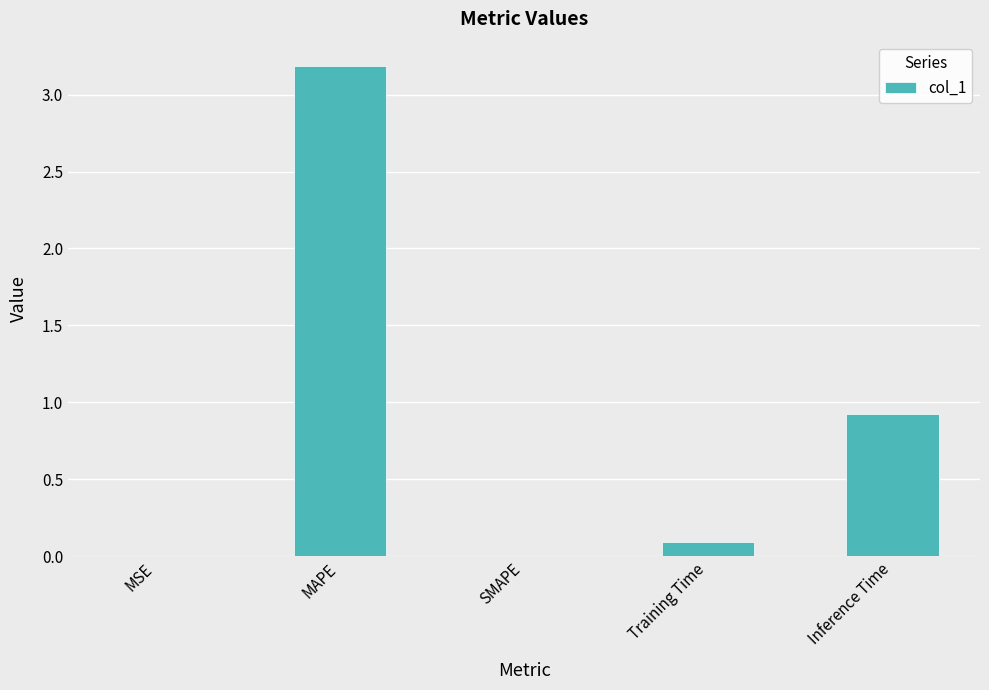

The chart shows a value of 0.3 at Inference Time. True or false?

False